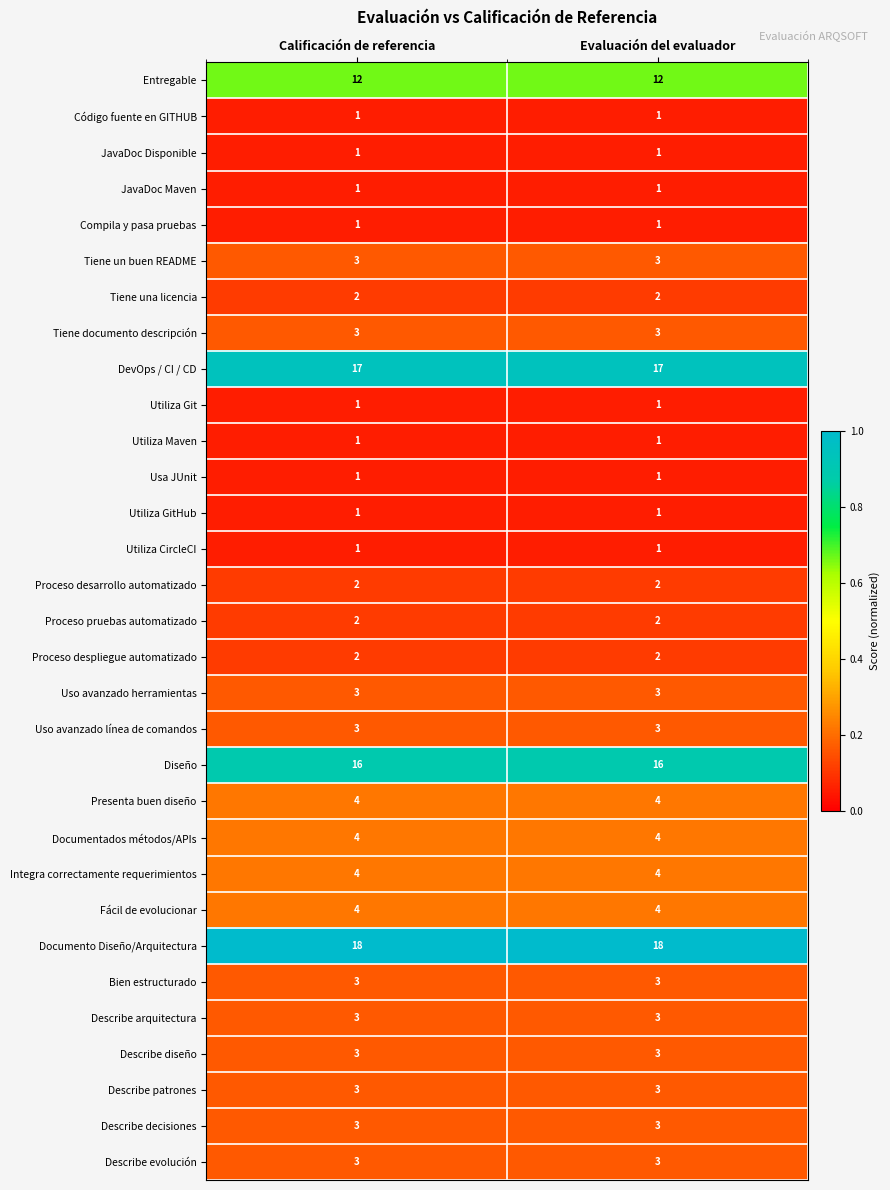

What is the difference between the highest and lowest values at Calificación de referencia?

17